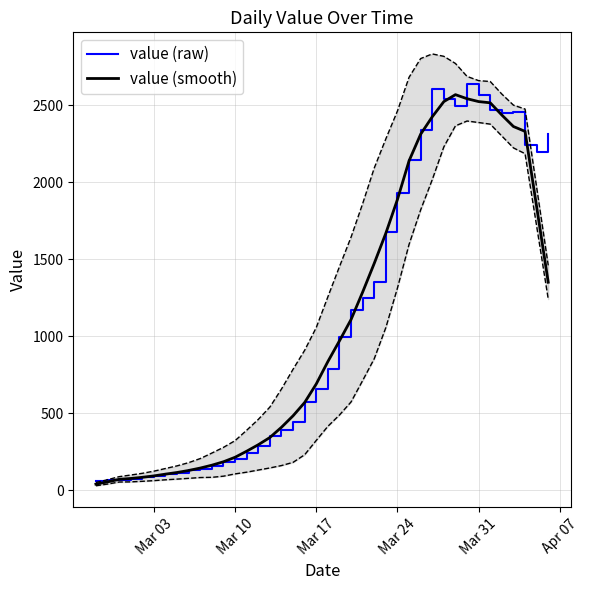

What is the highest value of the value (raw) series?

2639.0